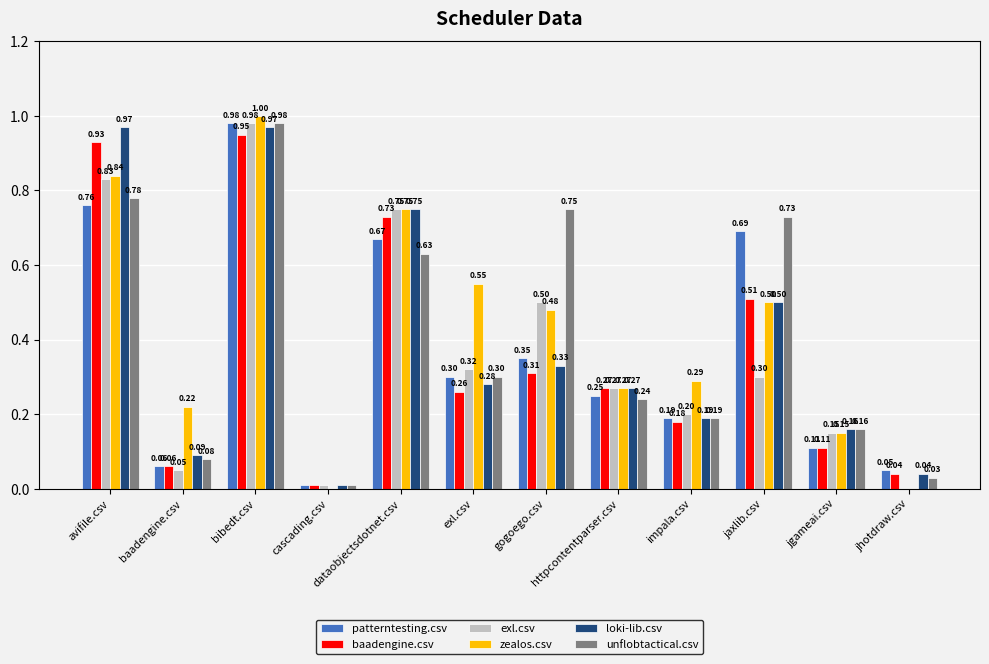

Which series has the largest total across all categories?

zealos.csv